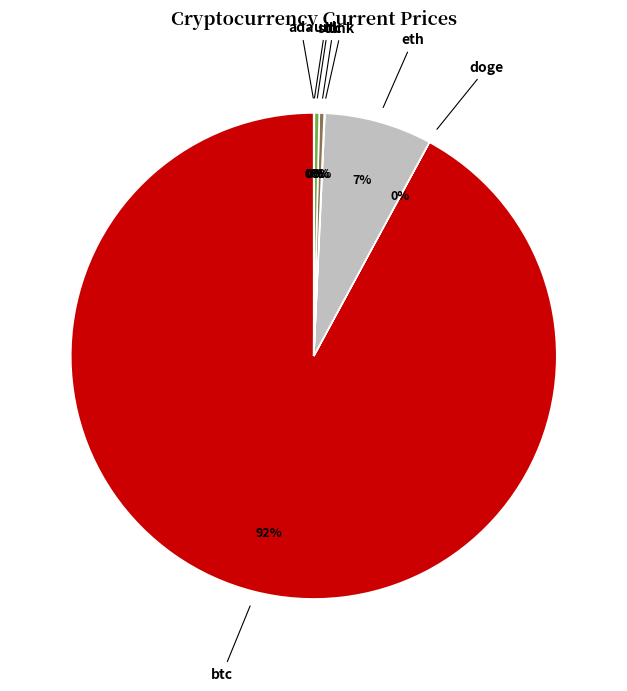

What percentage is the eth slice, to the nearest percent?

7%